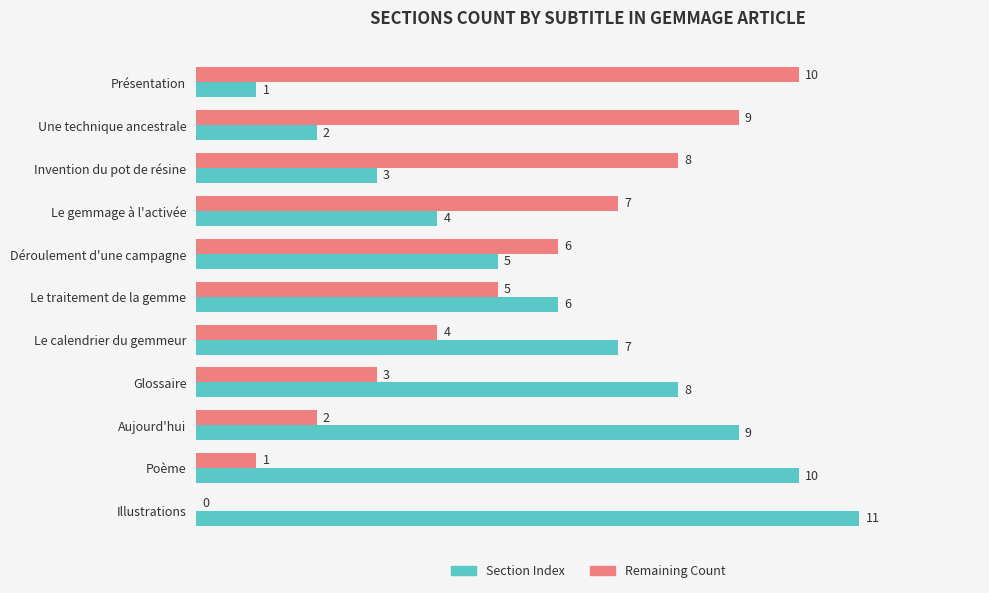

The Remaining Count series shows 3 at Glossaire. True or false?

True